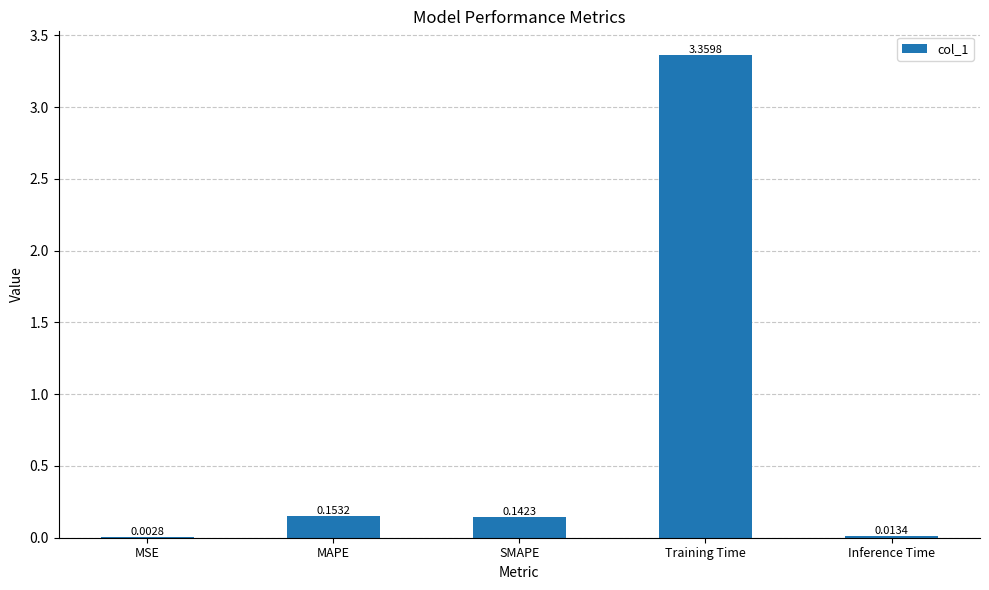

Which label corresponds to the largest value in the chart?

Training Time